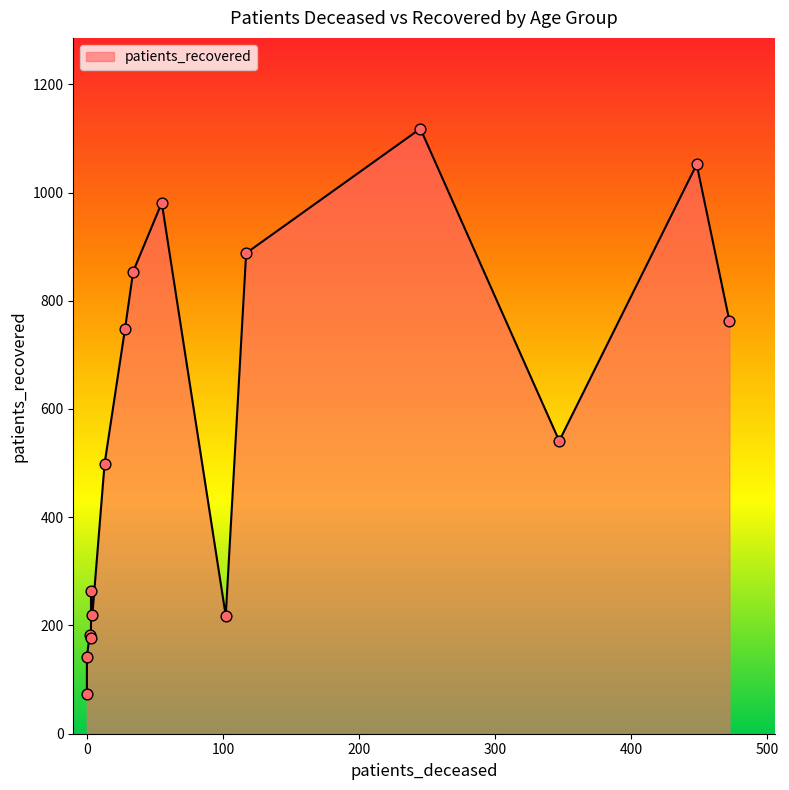

At how many categories does at least one series exceed 533?

8